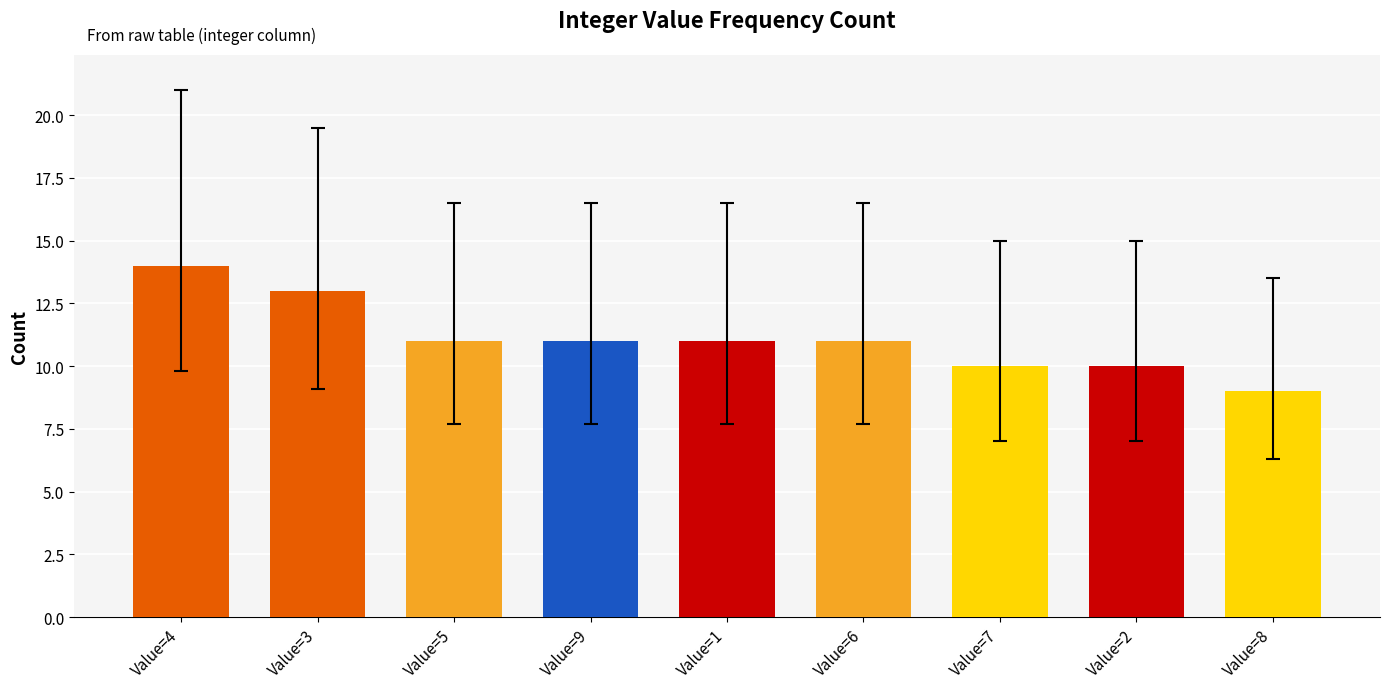

What is the greatest value displayed?

14